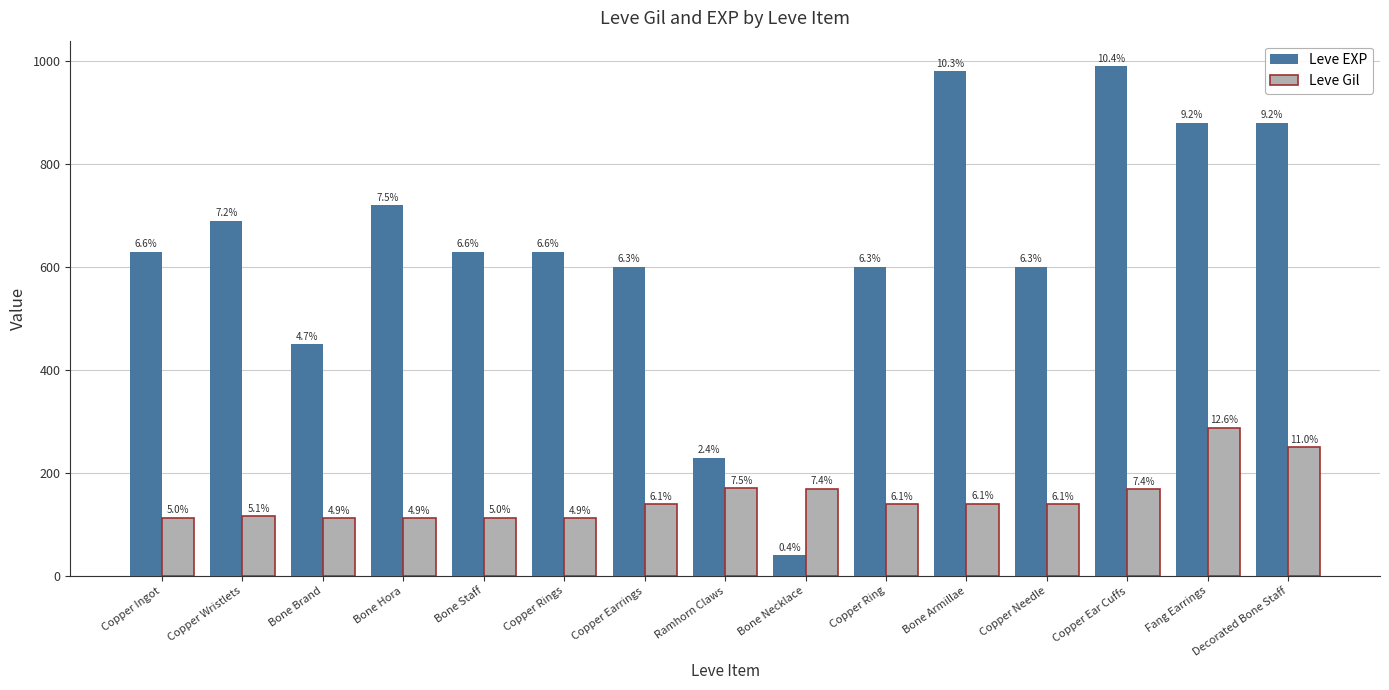

Reading left to right, what are all the values shown in this chart?

Leve EXP: Copper Ingot=630	Copper Wristlets=690	Bone Brand=450	Bone Hora=720	Bone Staff=630	Copper Rings=630	Copper Earrings=600	Ramhorn Claws=230	Bone Necklace=40	Copper Ring=600	Bone Armillae=980	Copper Needle=600	Copper Ear Cuffs=990	Fang Earrings=880	Decorated Bone Staff=880
Leve Gil: Copper Ingot=113	Copper Wristlets=116	Bone Brand=112	Bone Hora=112	Bone Staff=113	Copper Rings=112	Copper Earrings=139	Ramhorn Claws=170	Bone Necklace=169	Copper Ring=139	Bone Armillae=140	Copper Needle=139	Copper Ear Cuffs=168	Fang Earrings=288	Decorated Bone Staff=250